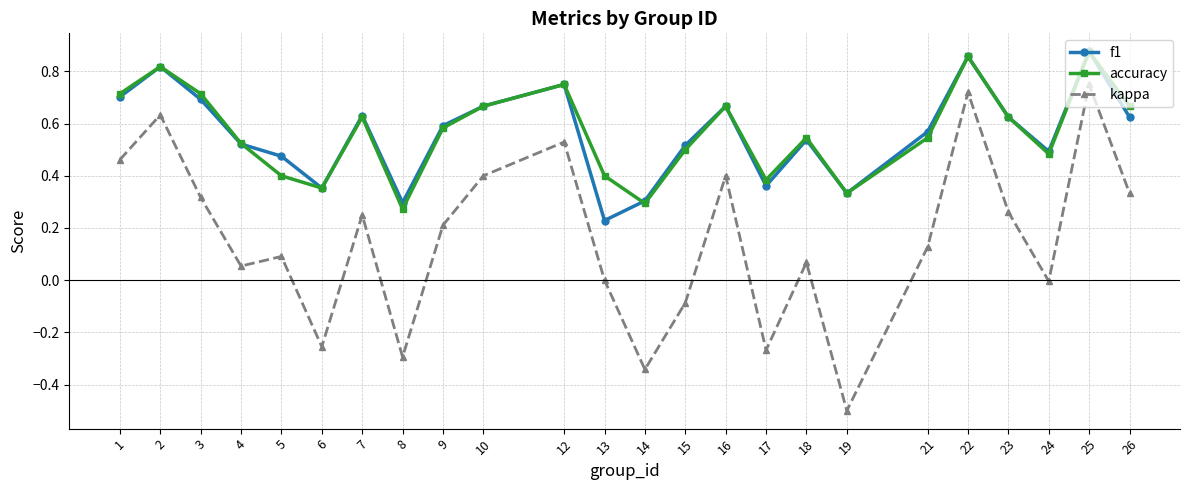

Which series has the widest spread of values?

kappa